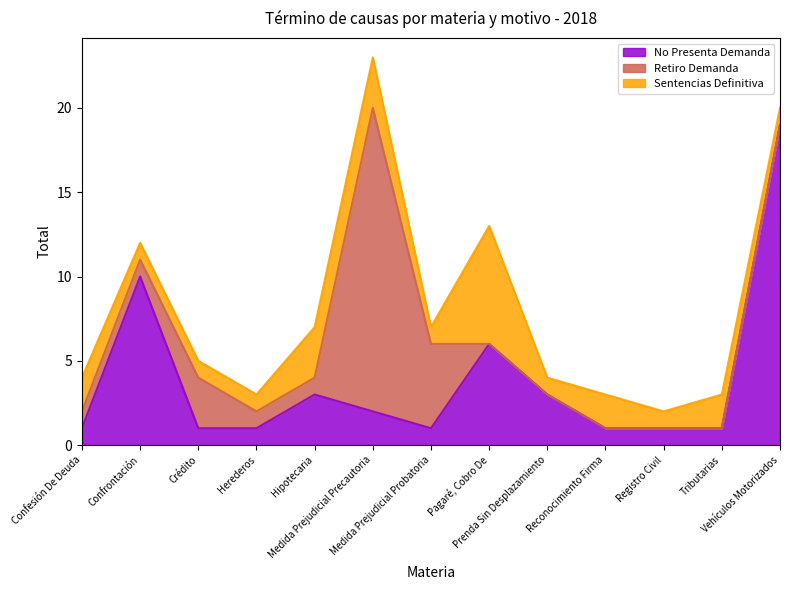

Reading left to right, extract all data points from this chart.

No Presenta Demanda: 1	10	1	1	3	2	1	6	3	1	1	1	19
Retiro Demanda: 1	1	3	1	1	18	5	0	0	0	0	0	0
Sentencias Definitiva: 2	1	1	1	3	3	1	7	1	2	1	2	1